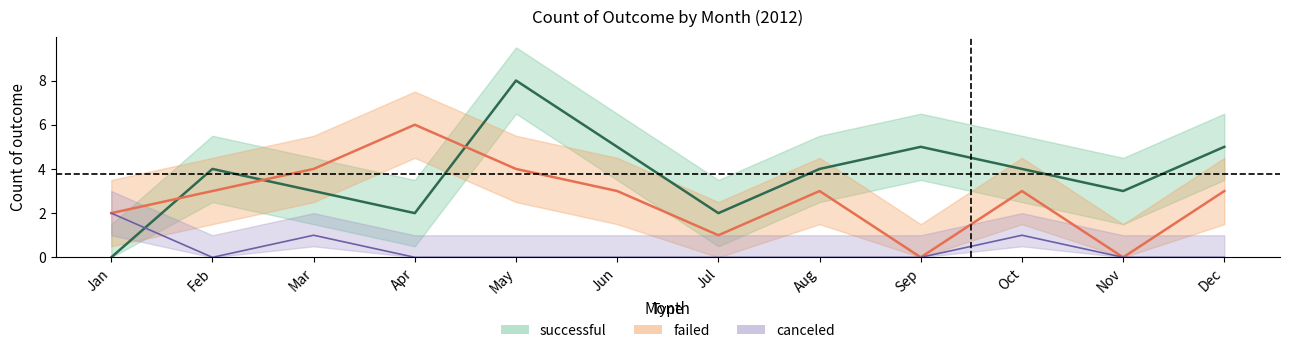

Is it true that canceled equals 0 at Jun?

True